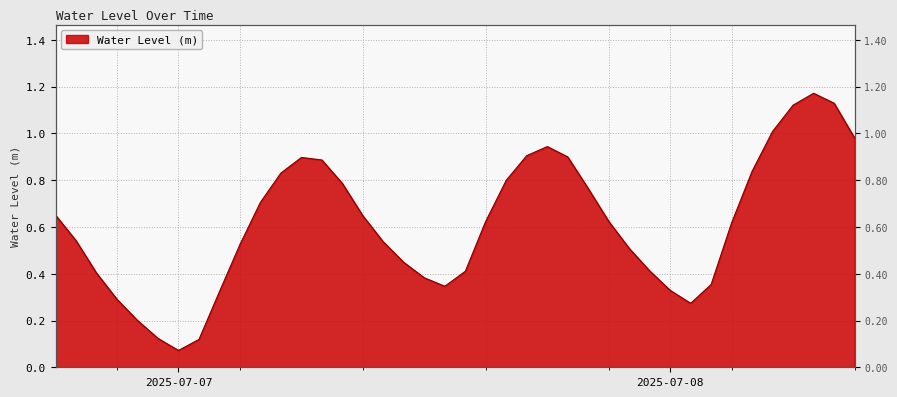

What is the value of the 3rd point from the left?

0.4